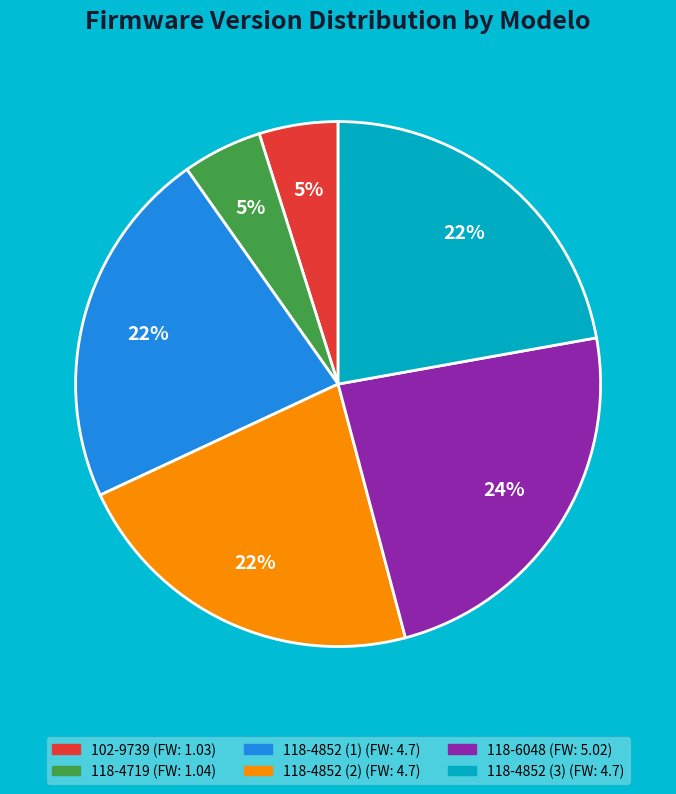

To the nearest percent, what is the combined percentage of 118-6048 and 118-4852 (1)?

46%